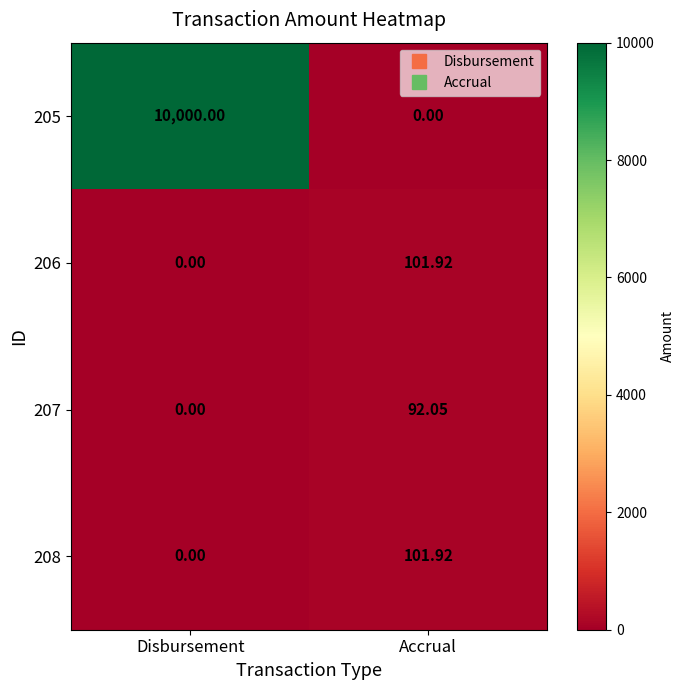

At which label does 205 reach its peak?

Disbursement